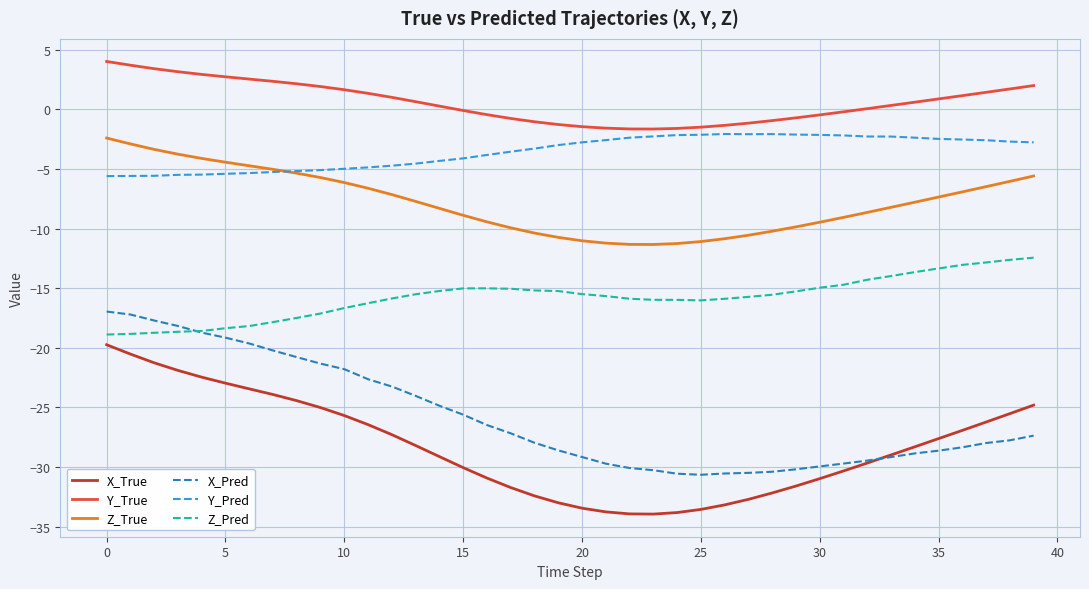

What are all the series names shown in the legend?

X_True, Y_True, Z_True, X_Pred, Y_Pred, Z_Pred